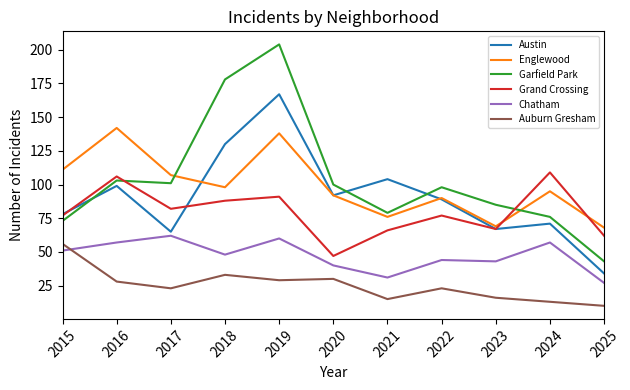

Between 2023 and 2025, which series saw the biggest shift?

Garfield Park